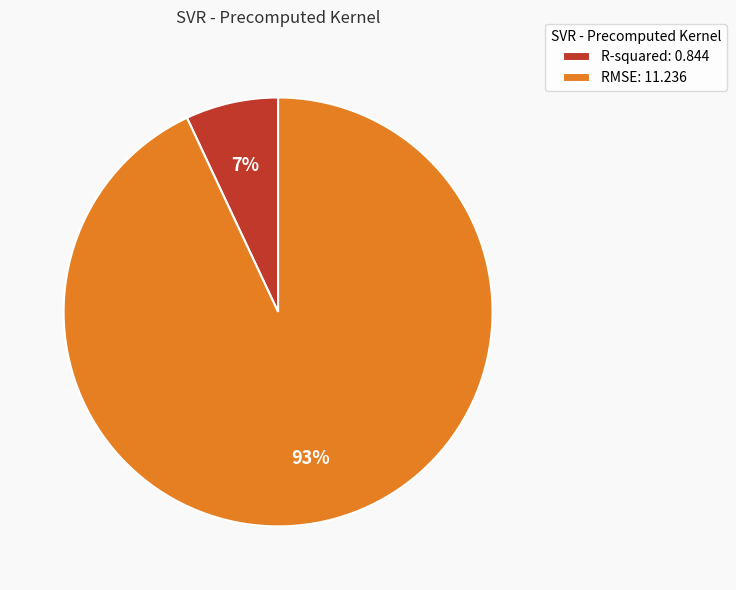

True or false: RMSE accounts for 93% of the total.

True